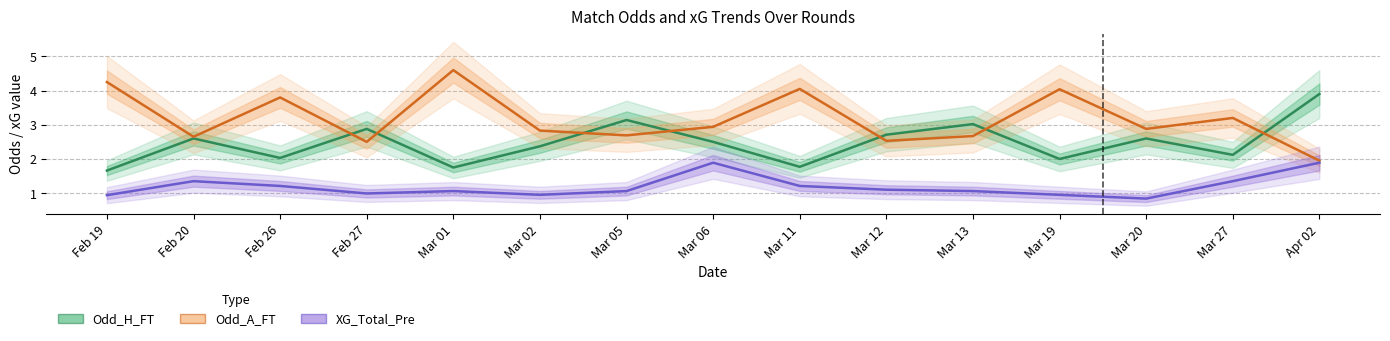

True or false: XG_Total_Pre and Odd_A_FT intersect in this chart.

False